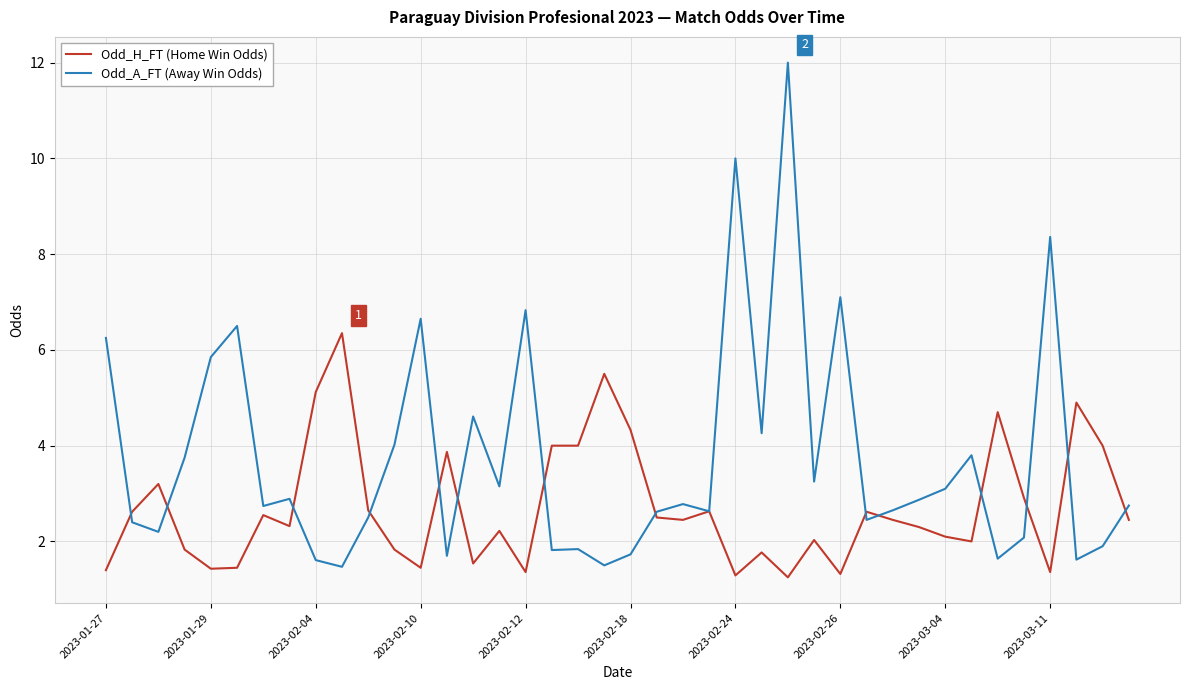

List the series in order of their peak value, highest first.

Odd_A_FT (Away Win Odds), Odd_H_FT (Home Win Odds)